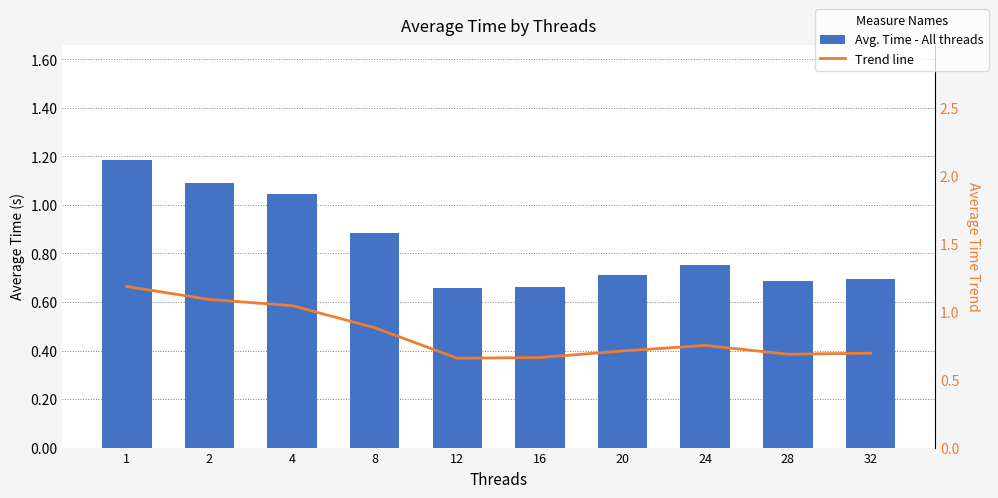

At how many categories does at least one series exceed 0?

10